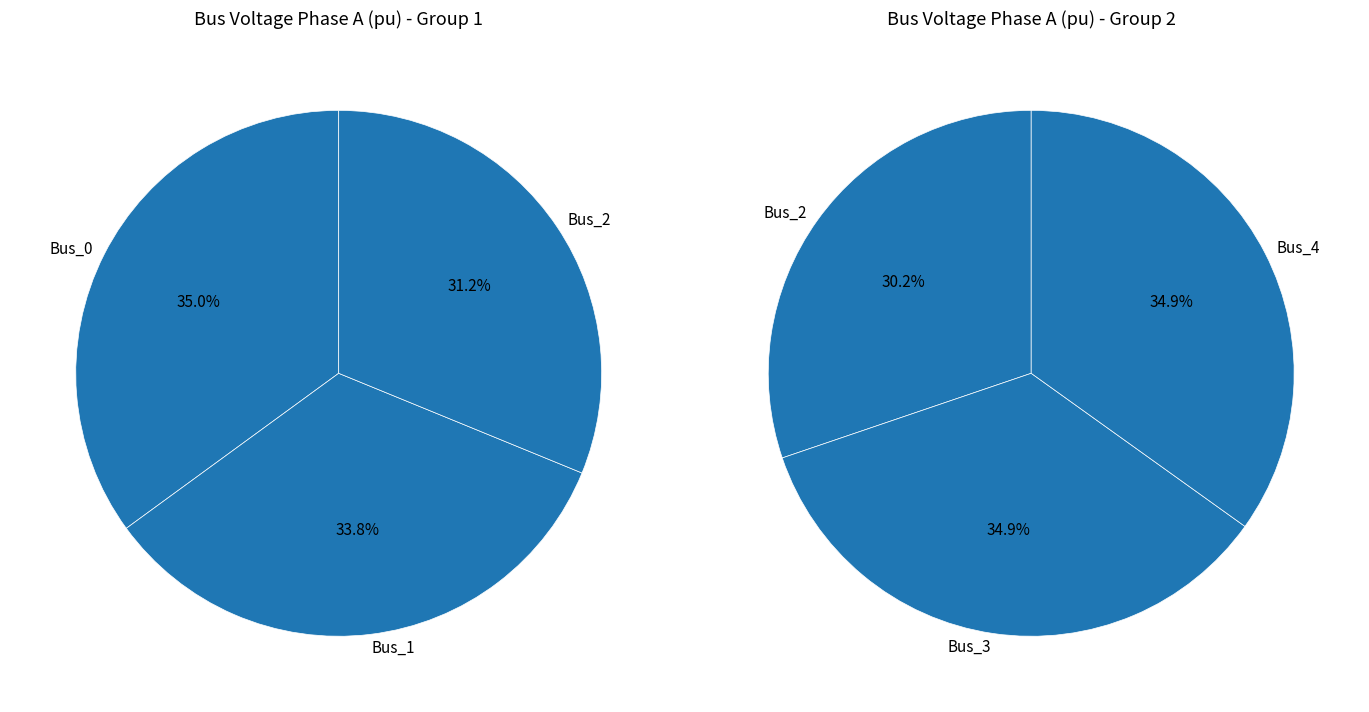

Does Bus_4 account for over 50% of the chart?

No